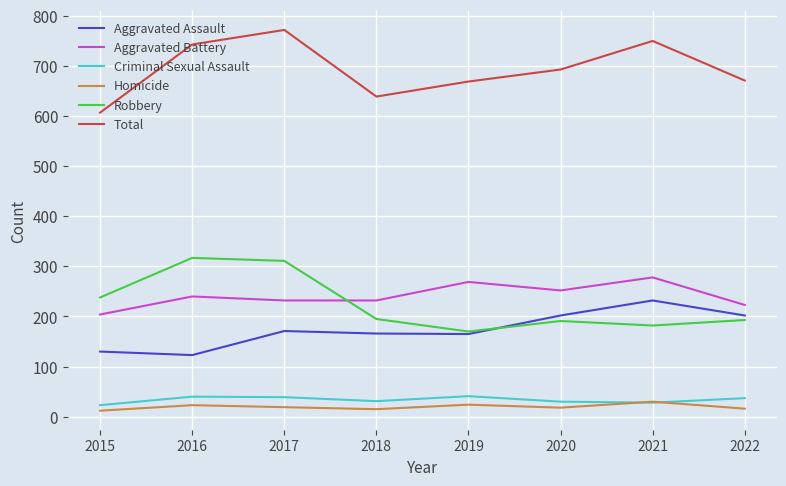

Which series has the largest total across all categories?

Total